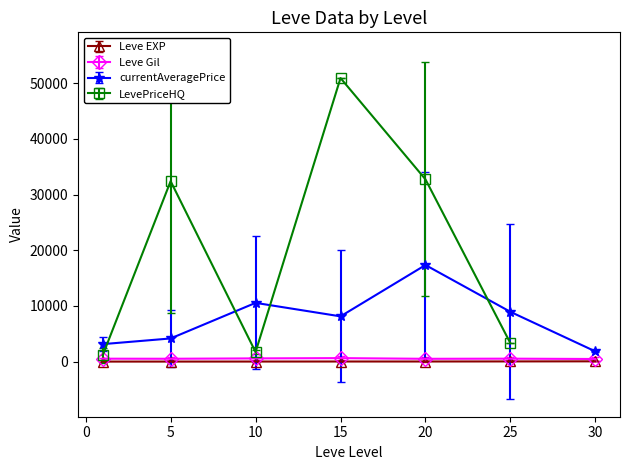

The Leve Gil series shows 67.9 at 15. True or false?

False